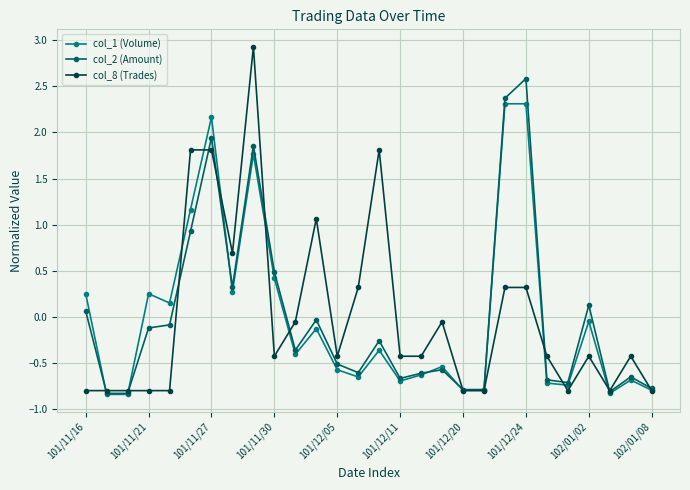

At how many categories does at least one series exceed 2?

4